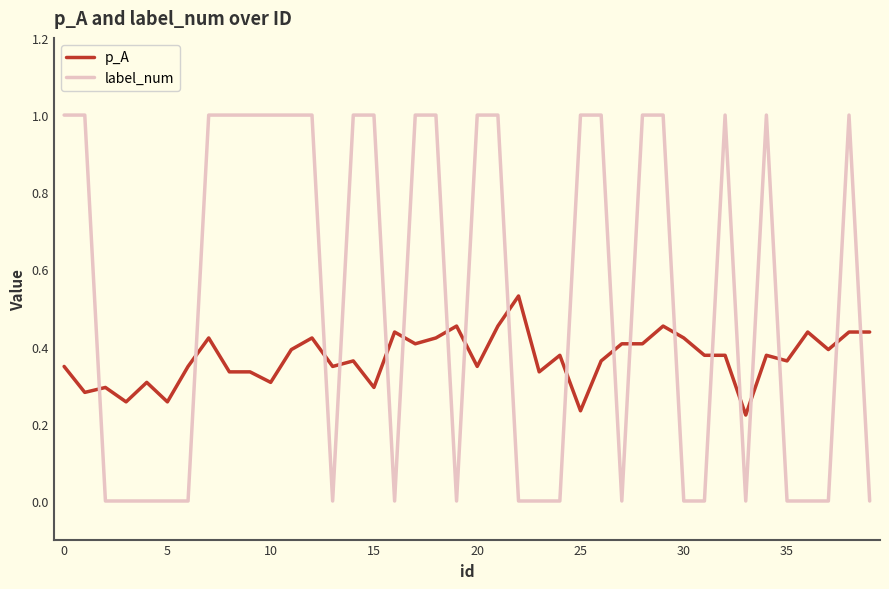

Rank the series by their average value, from lowest to highest.

p_A, label_num